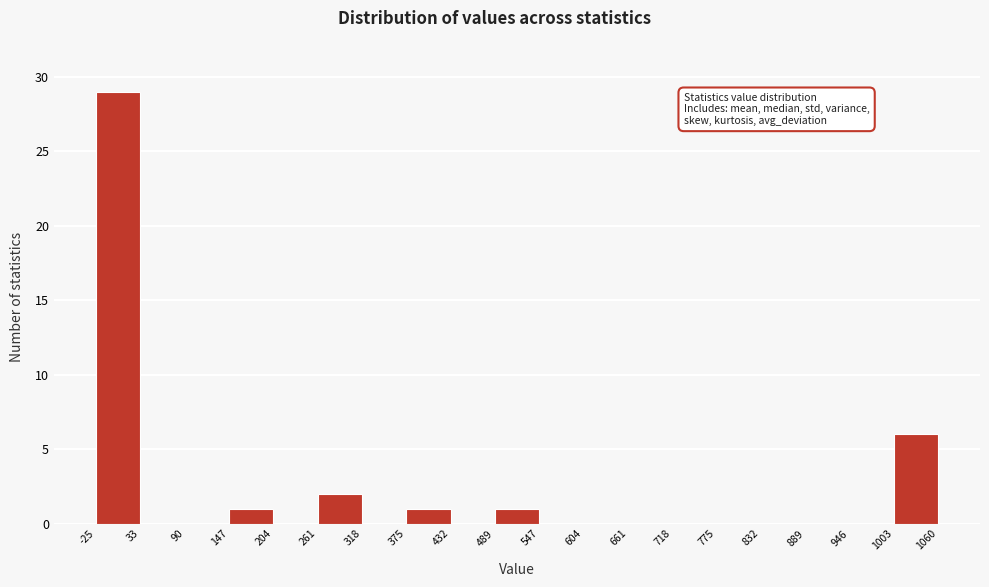

Over which range of the x-axis is the bar tallest?

-25 to 33